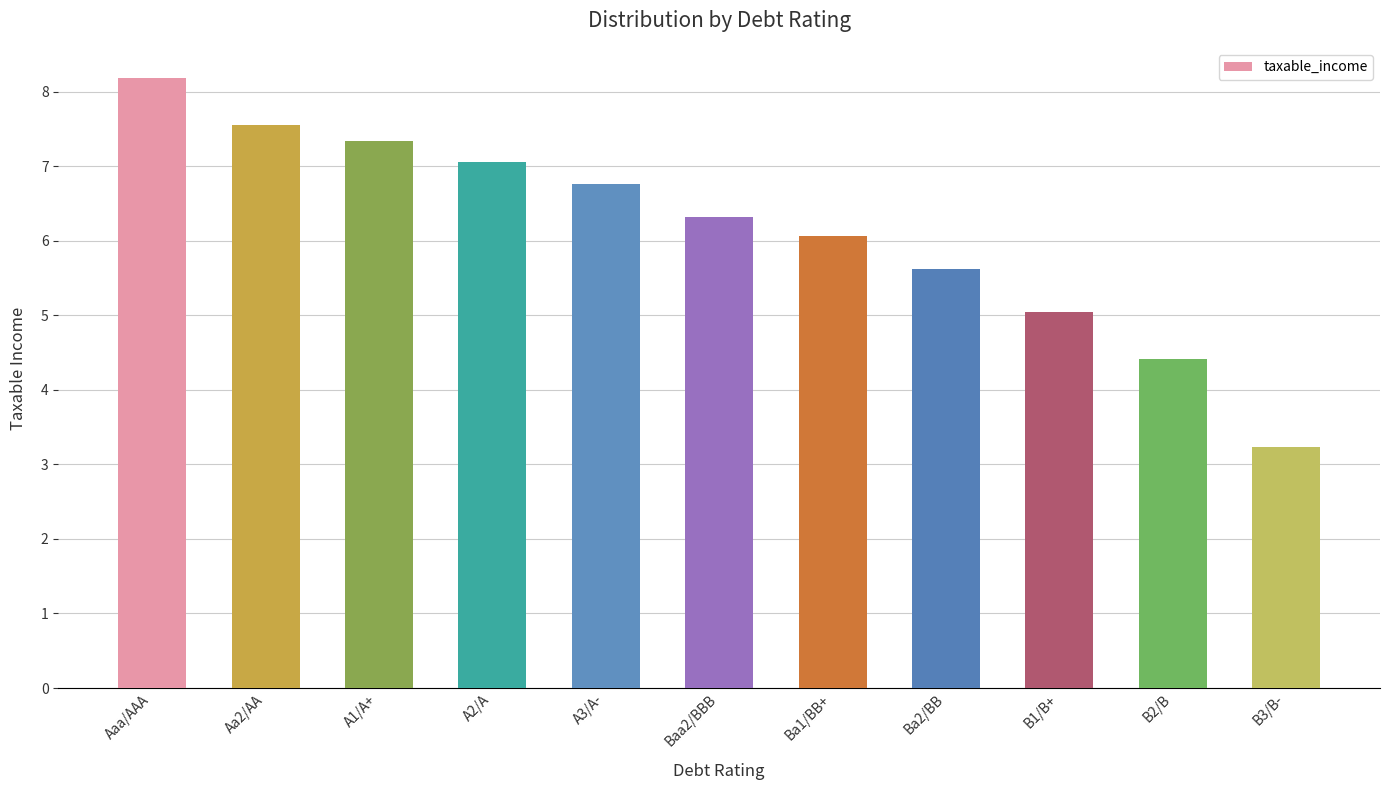

Count the number of values greater than 6.

7